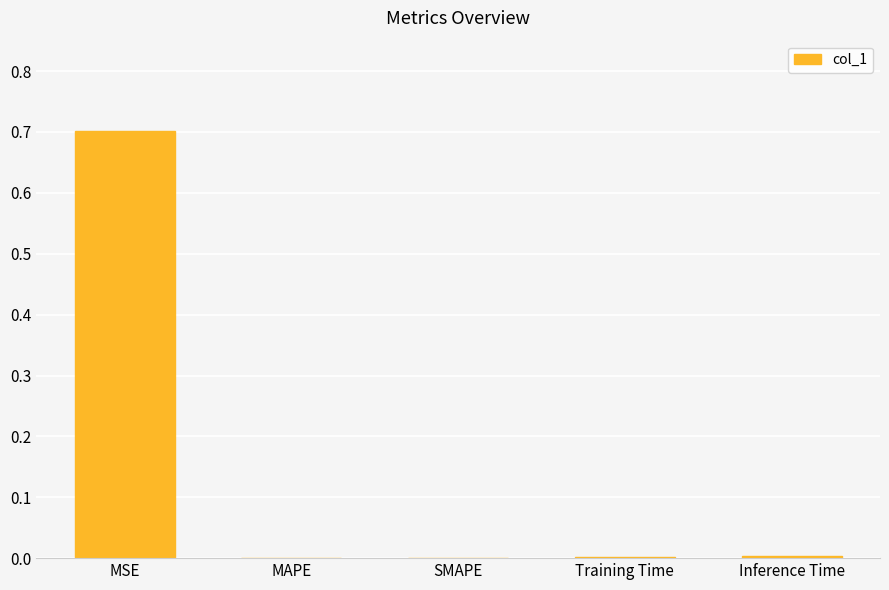

What is the average value?

0.1